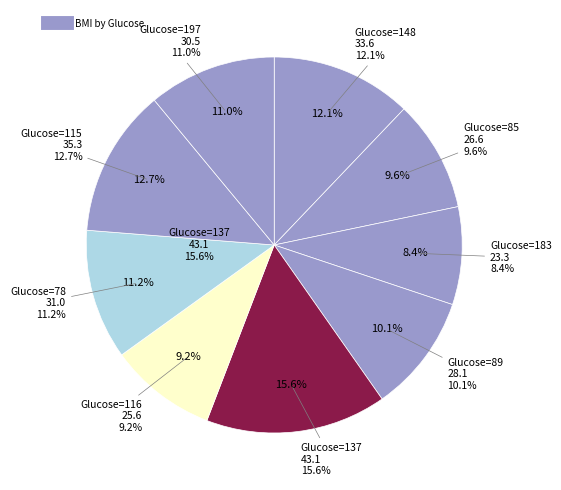

Is 116 the majority of the pie?

No